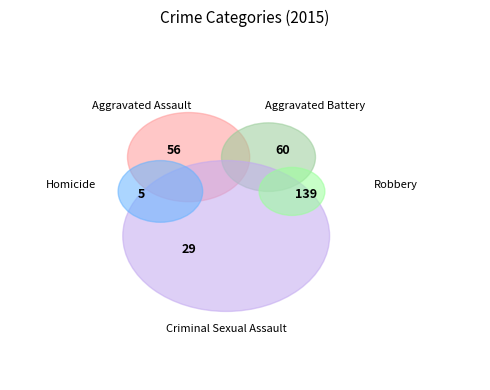

Is it true that Aggravated Assault is 19% of the pie?

True